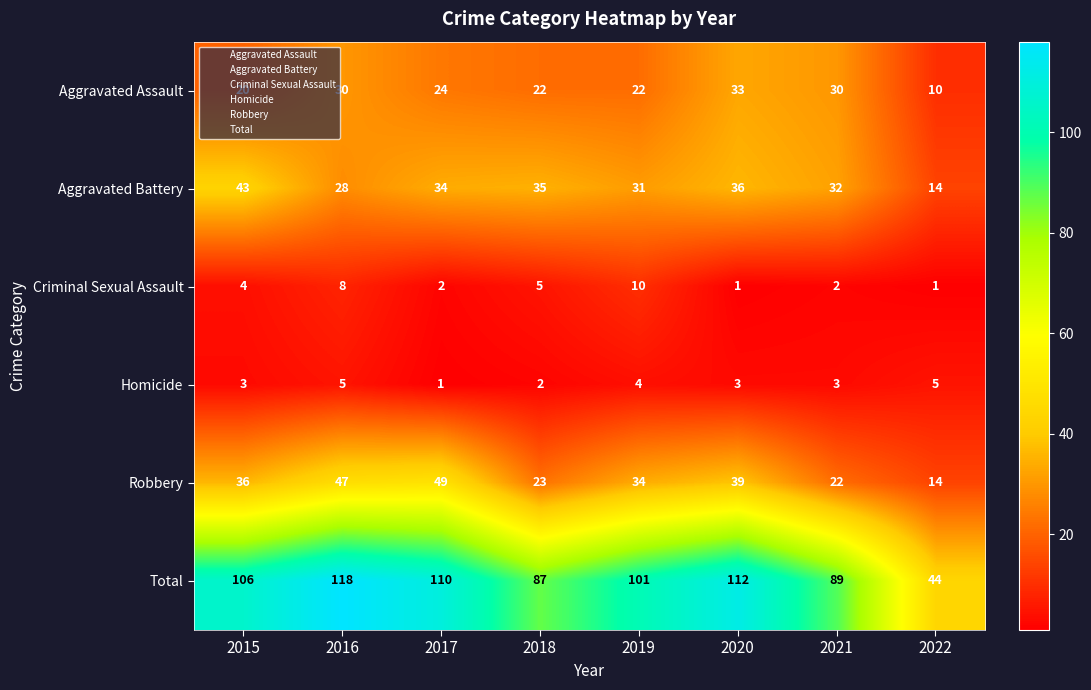

What is the spread (max minus min) of values at 2018?

85